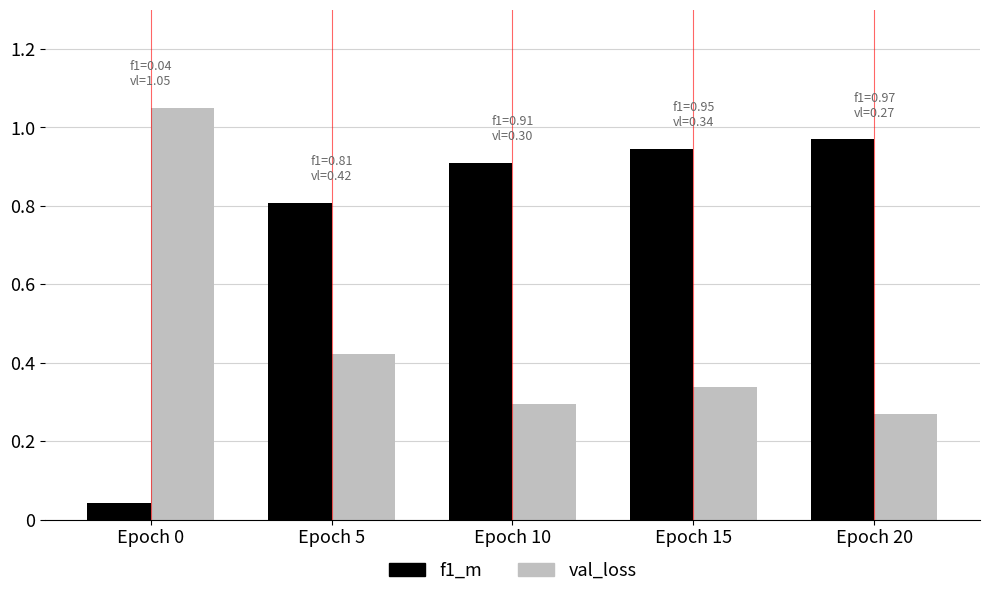

The f1_m series shows 0.1 at Epoch 0. True or false?

False